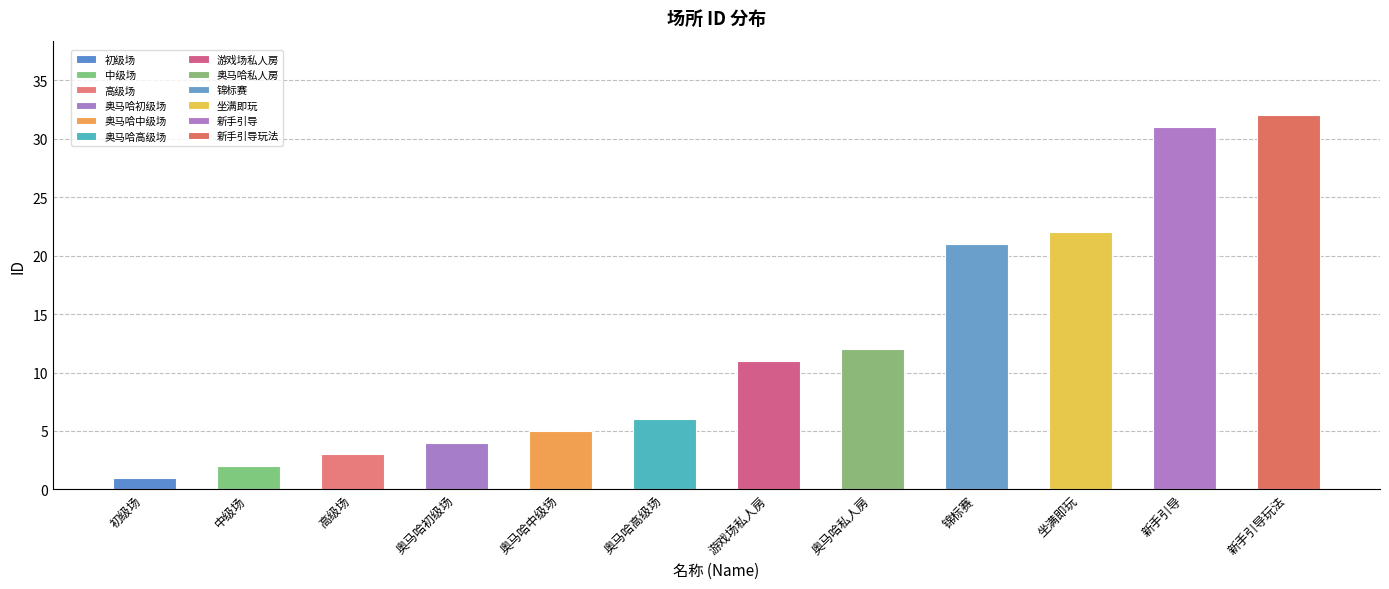

List the labels in order of value, smallest first.

初级场, 中级场, 高级场, 奥马哈初级场, 奥马哈中级场, 奥马哈高级场, 游戏场私人房, 奥马哈私人房, 锦标赛, 坐满即玩, 新手引导, 新手引导玩法